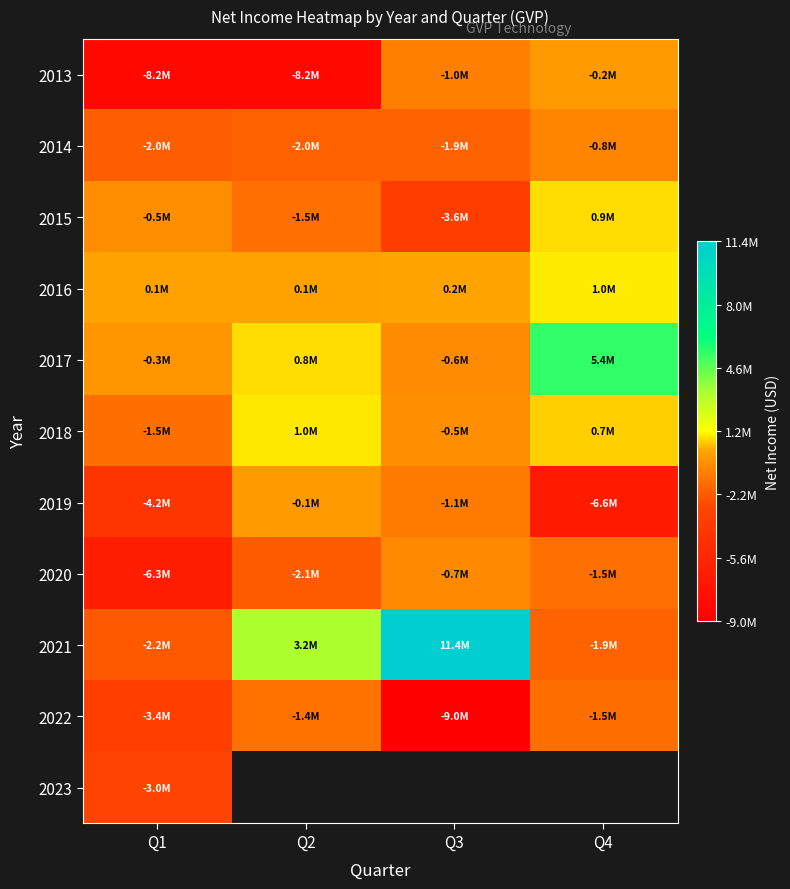

Is it true that 2016 equals 222070.0 at Q3?

False